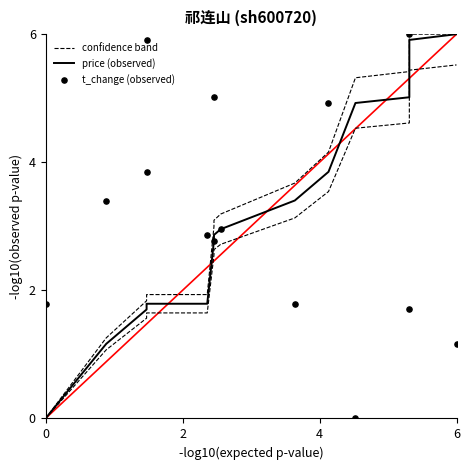

Which series has the largest Y range (max minus min)?

confidence band